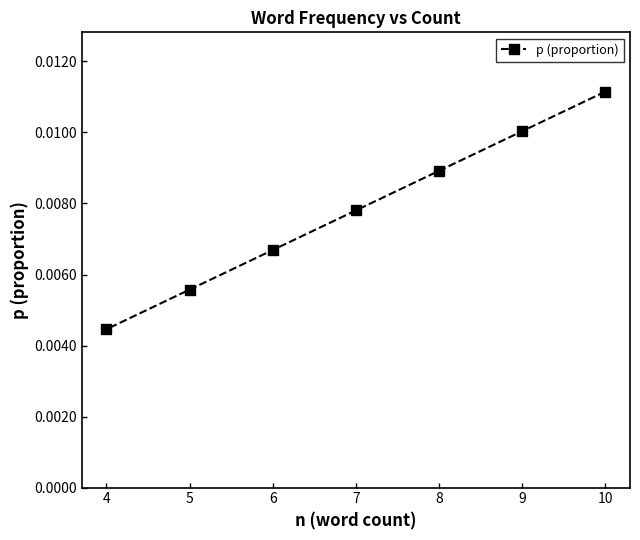

Where is the data nearest to the value 0?

4